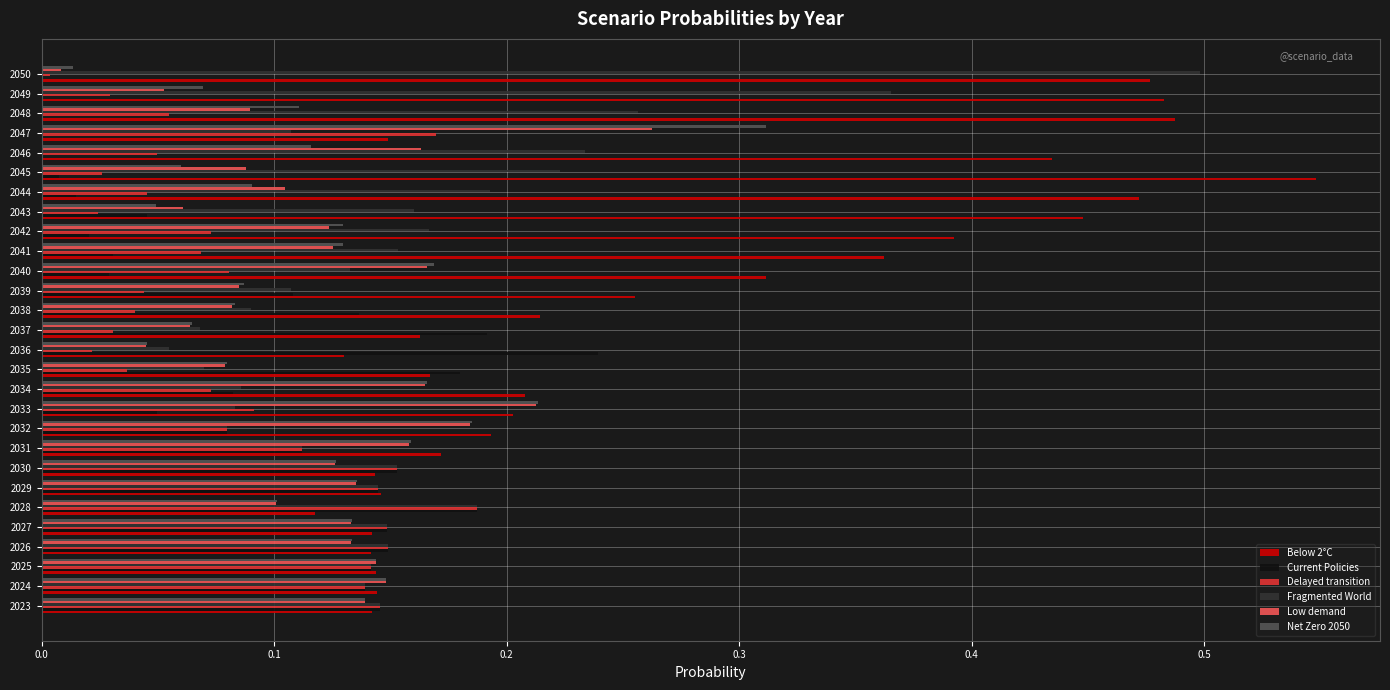

Which series has the widest spread of values?

Fragmented World